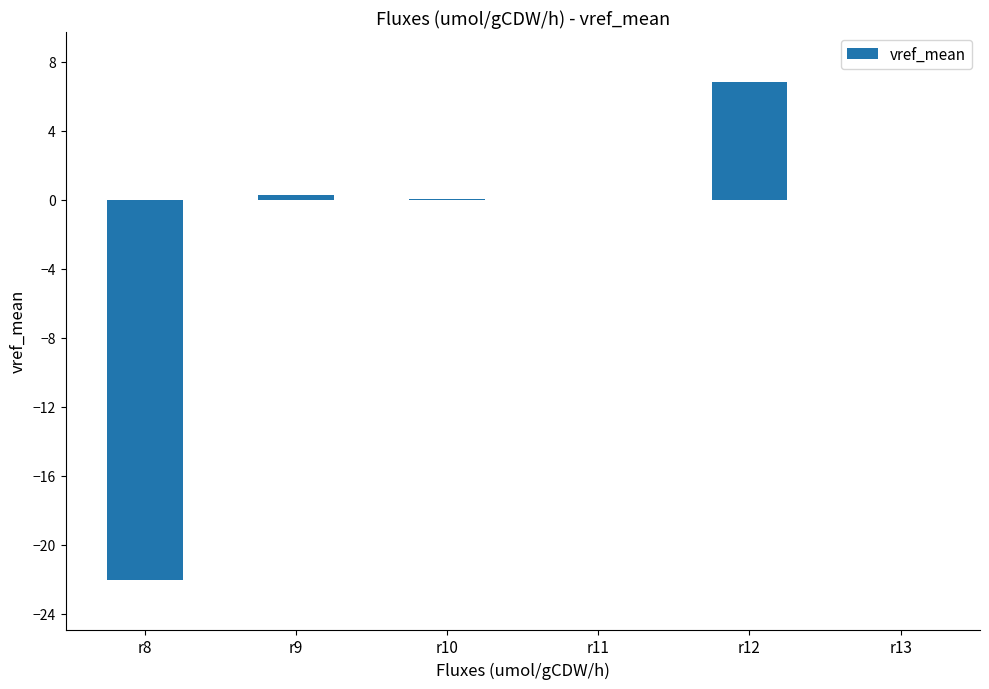

Which category has the highest value across all series?

r12